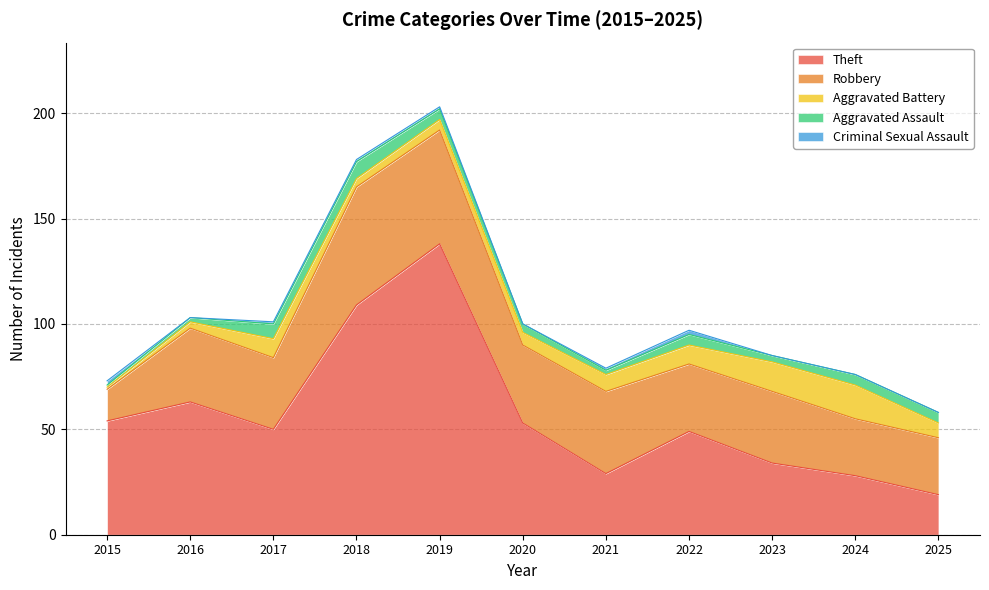

At how many categories does at least one series exceed 48?

7